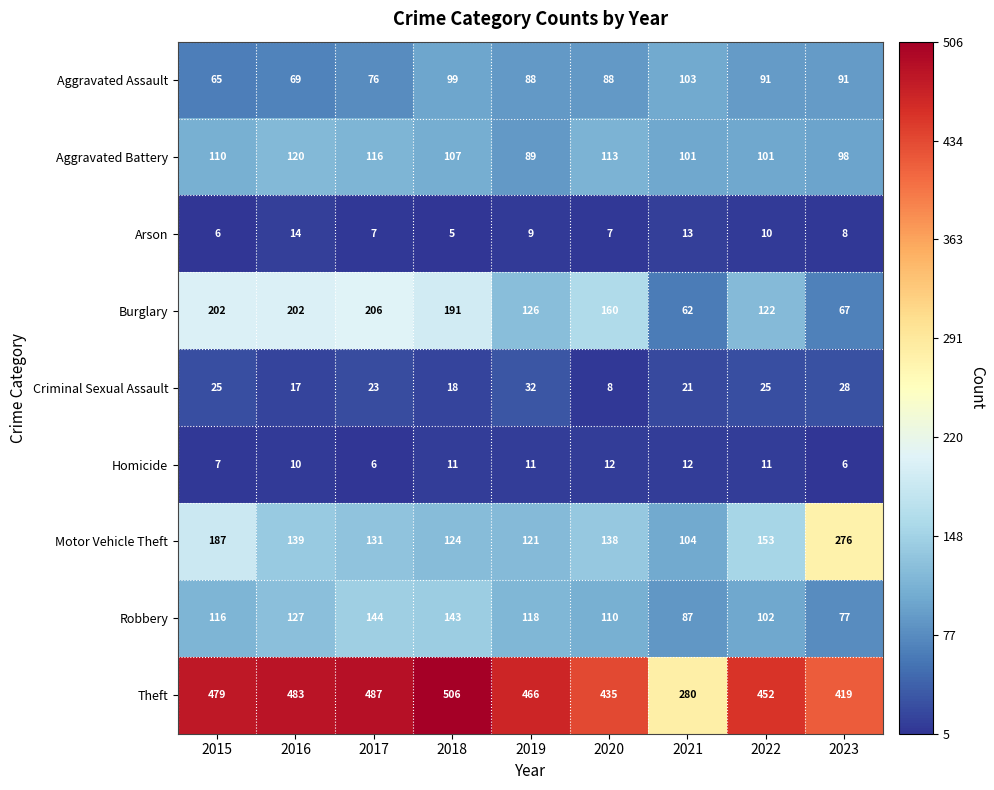

What is the lowest value of the Homicide series?

6